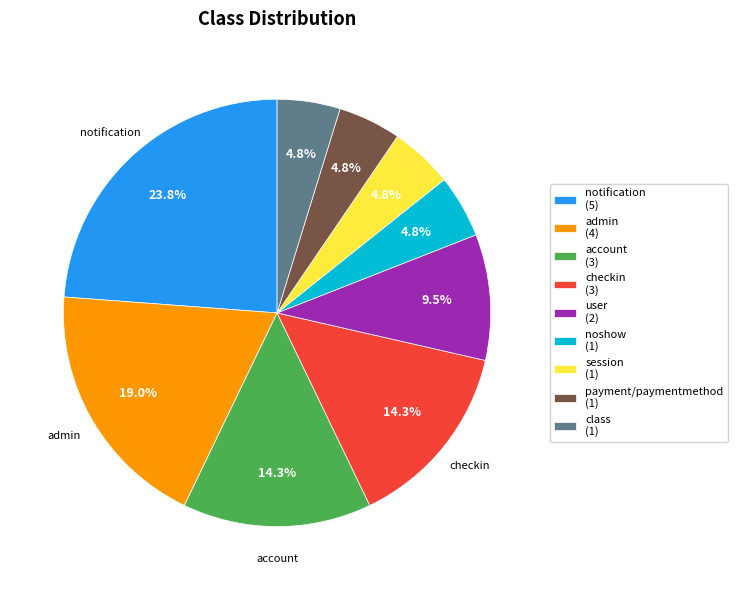

Does notification represent more than half of the total?

No